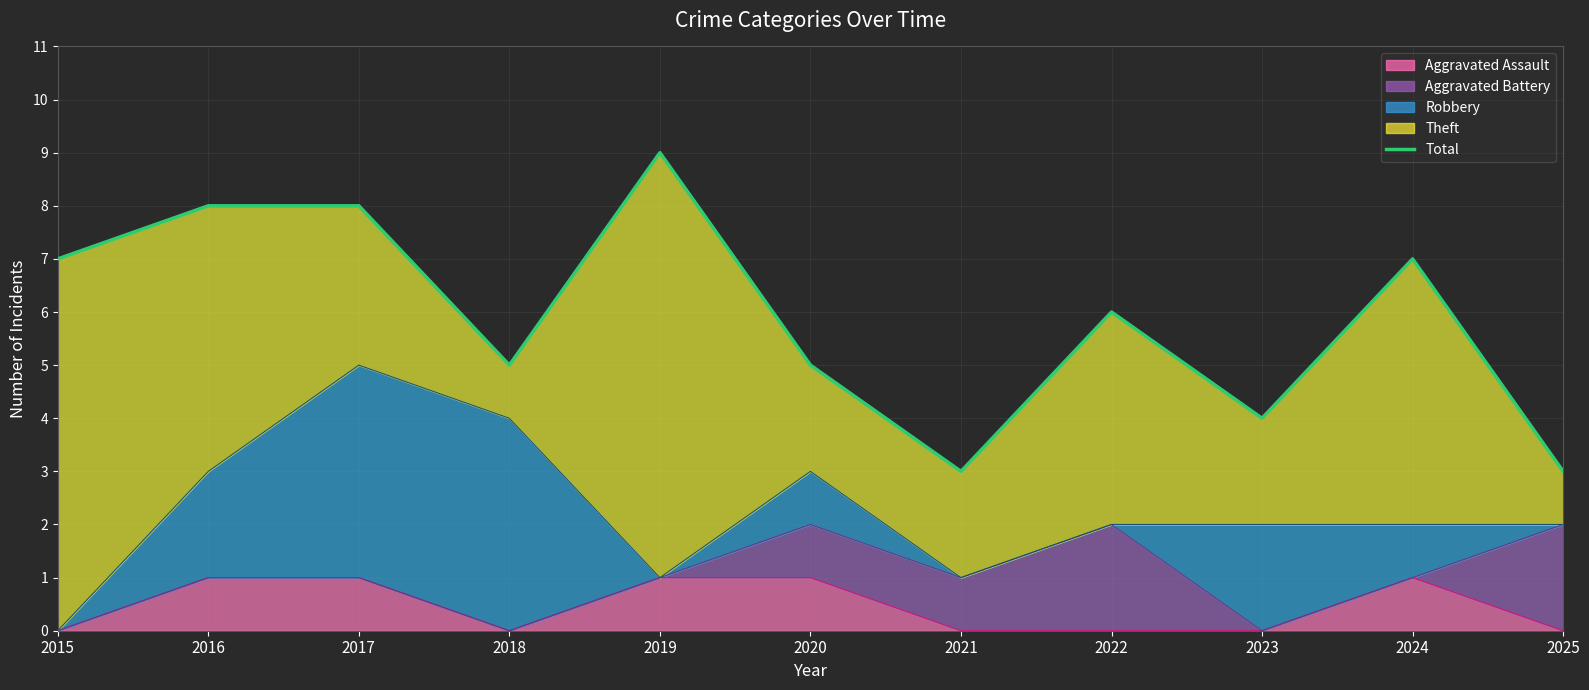

What is the average value?

6